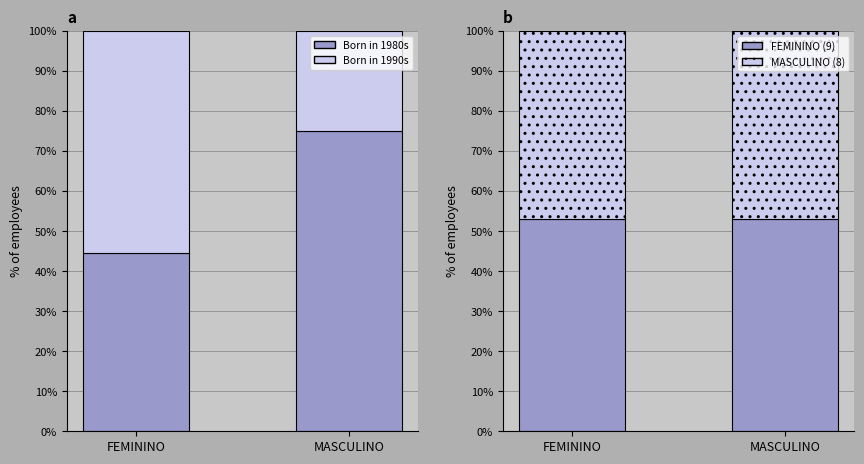

What is the smallest value displayed?

25.0